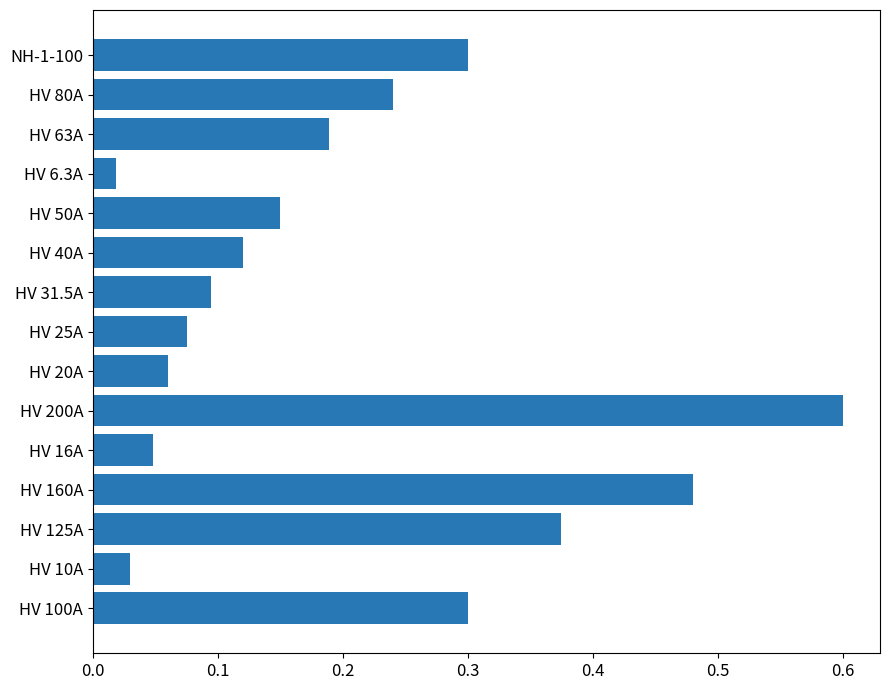

What is the sum of all values?

3.1